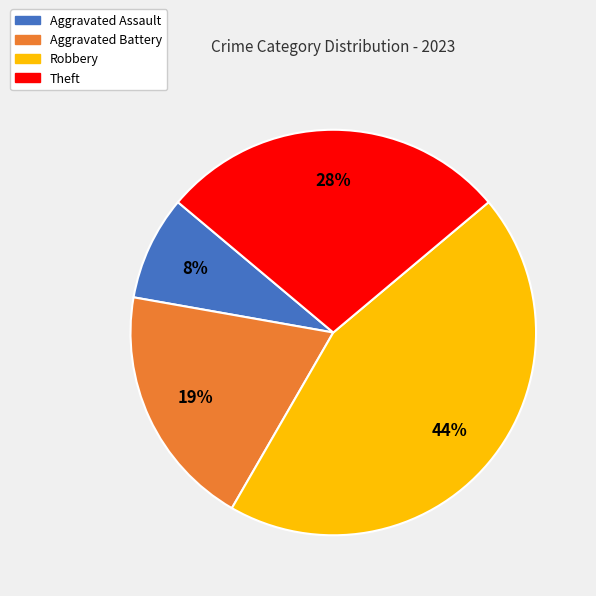

To the nearest percent, what is the average slice percentage?

25%